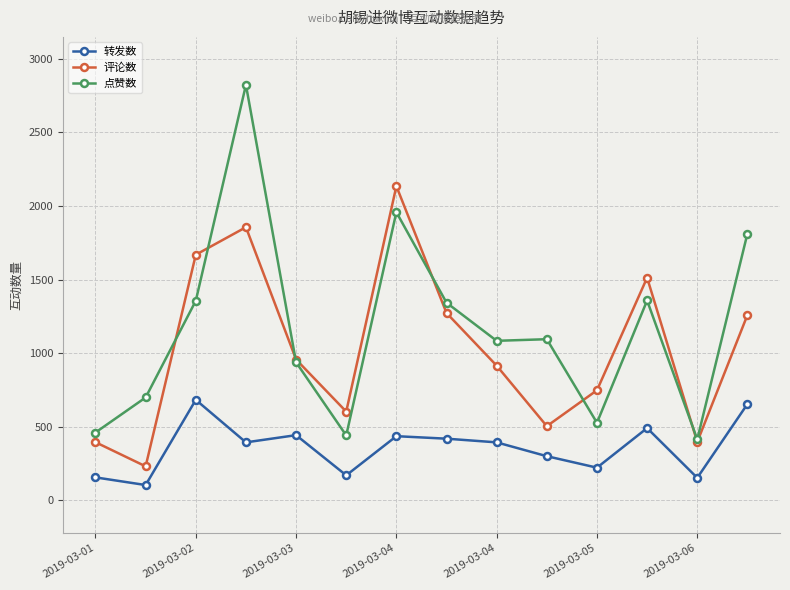

In 评论数, how many points are lower than both neighbors (excluding endpoints)?

4